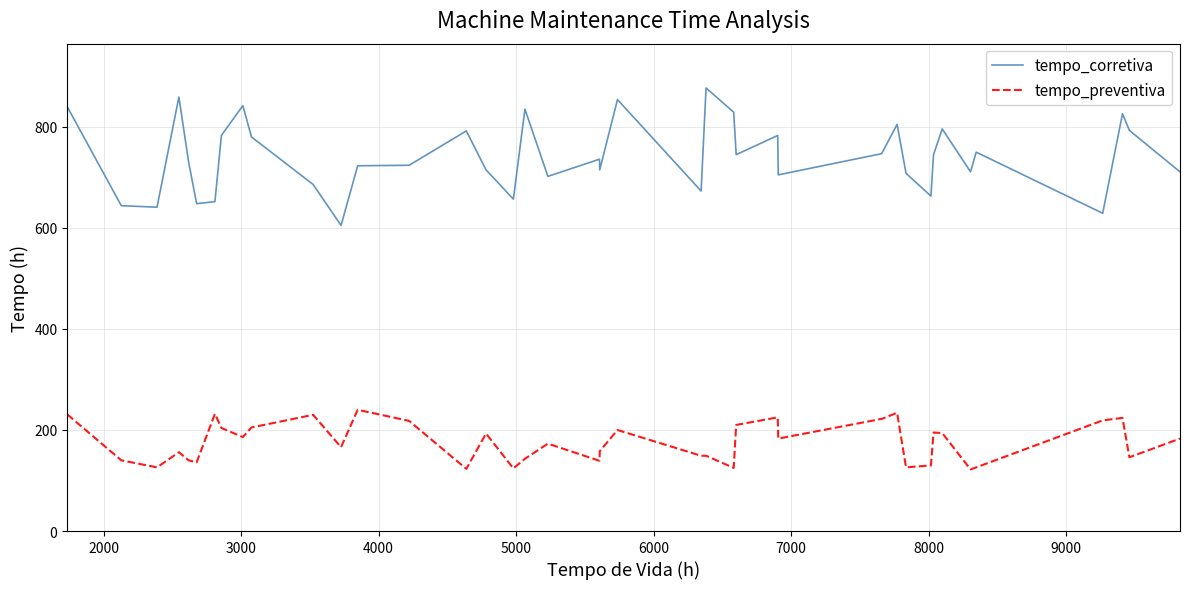

Which series has the largest range (max minus min)?

tempo_corretiva